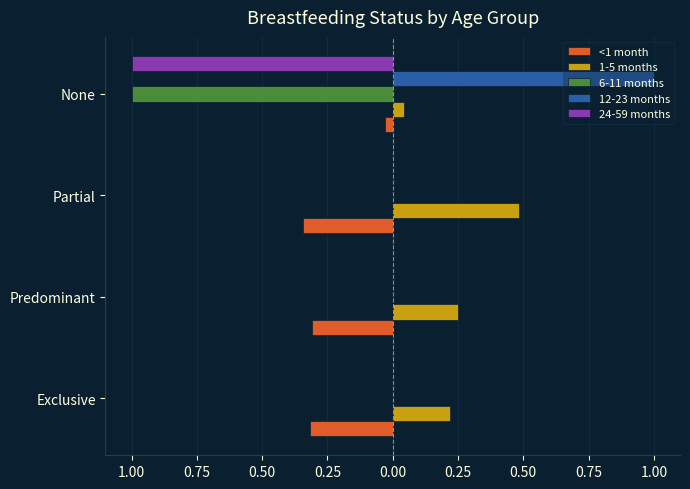

Which series has the widest spread of values?

6-11 months